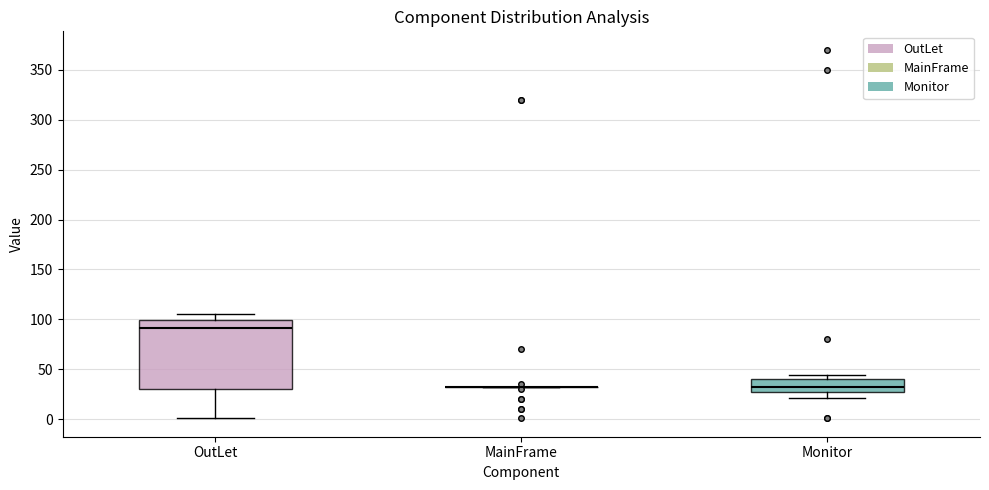

Reading left to right, transcribe this box plot: for each box, give where its median line is, the range the box spans, and where its two whiskers end, as read against the y-axis. The values are not printed on the chart, so give them approximately, as read against the axis.

OutLet: median 90, box 30 to 100, whiskers 0 to 105
MainFrame: box collapsed to a line at 30, whiskers 30 to 30
Monitor: median 30, box 25 to 40, whiskers 20 to 45